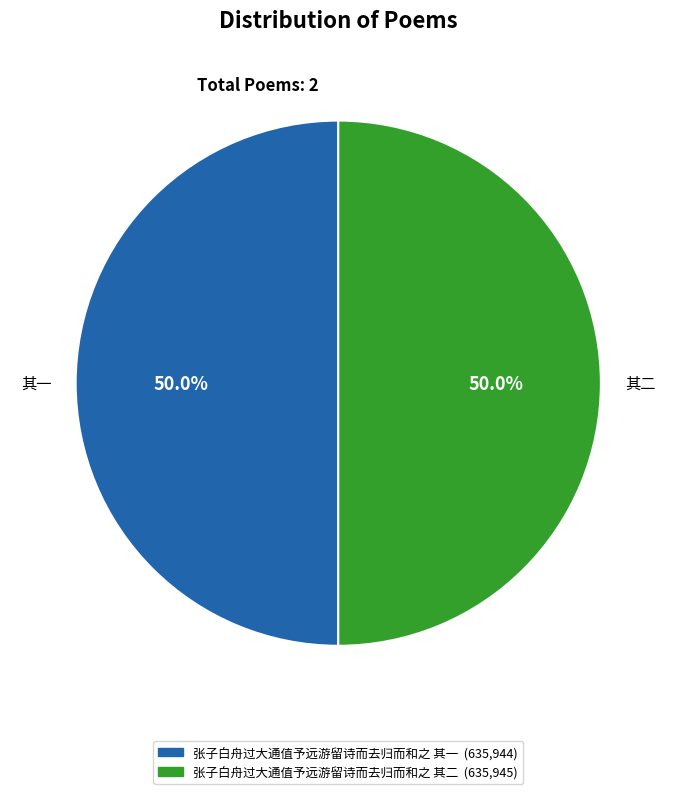

True or false: 张子白舟过大通值予远游留诗而去归而和之 其二 accounts for 59% of the total.

False